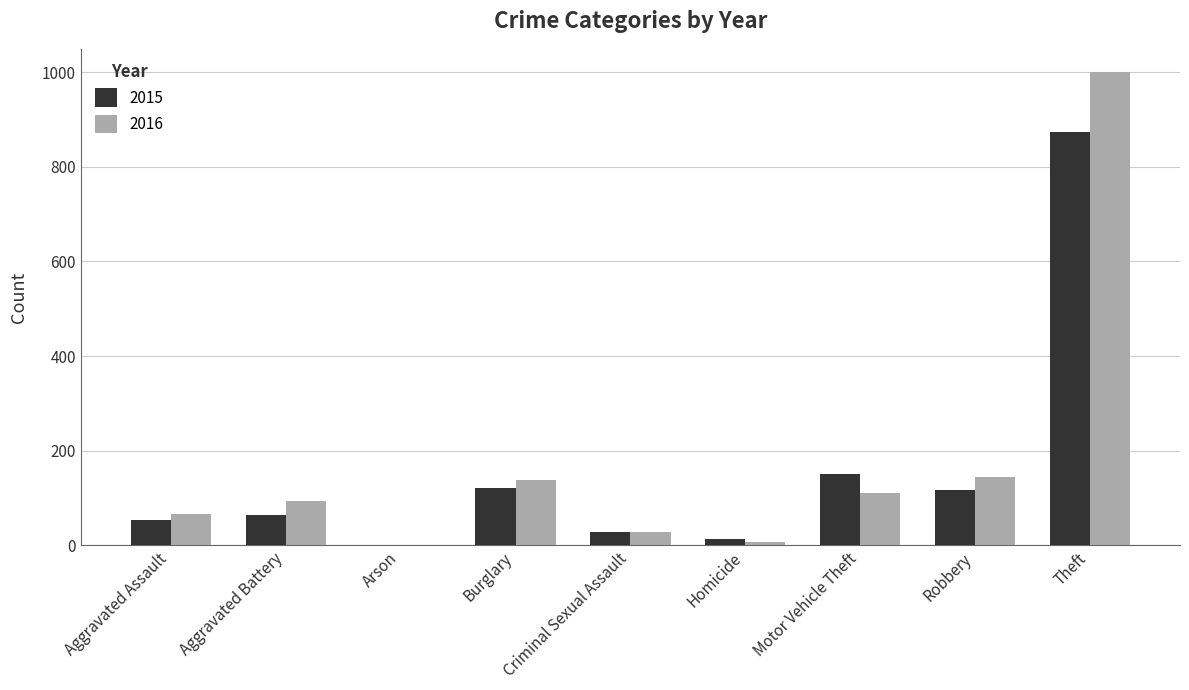

At which label is 2015 closest to 438?

Motor Vehicle Theft